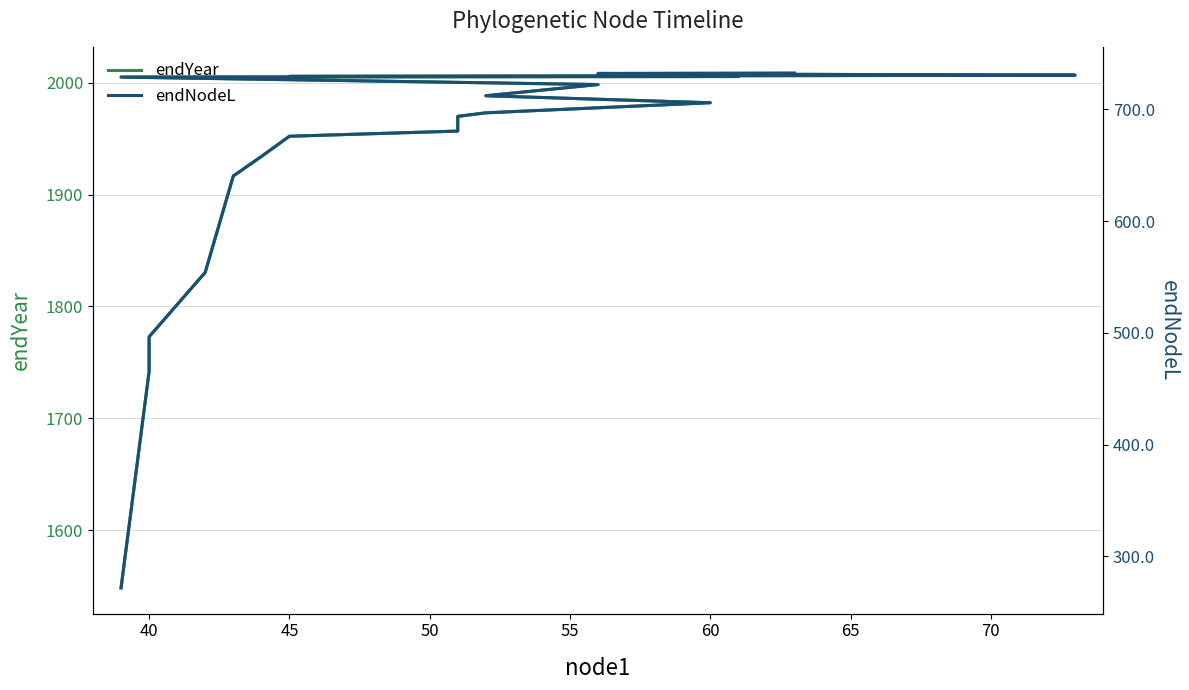

How many lines are shown in the chart?

2